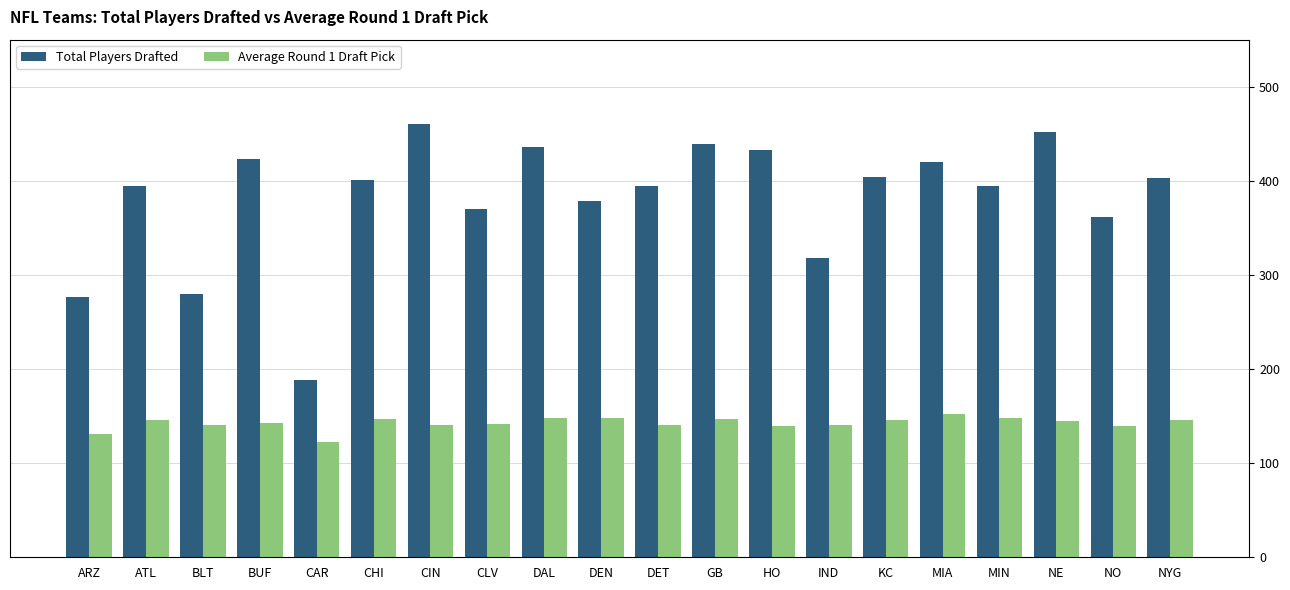

What is the highest value of the Average Round 1 Draft Pick series?

152.3